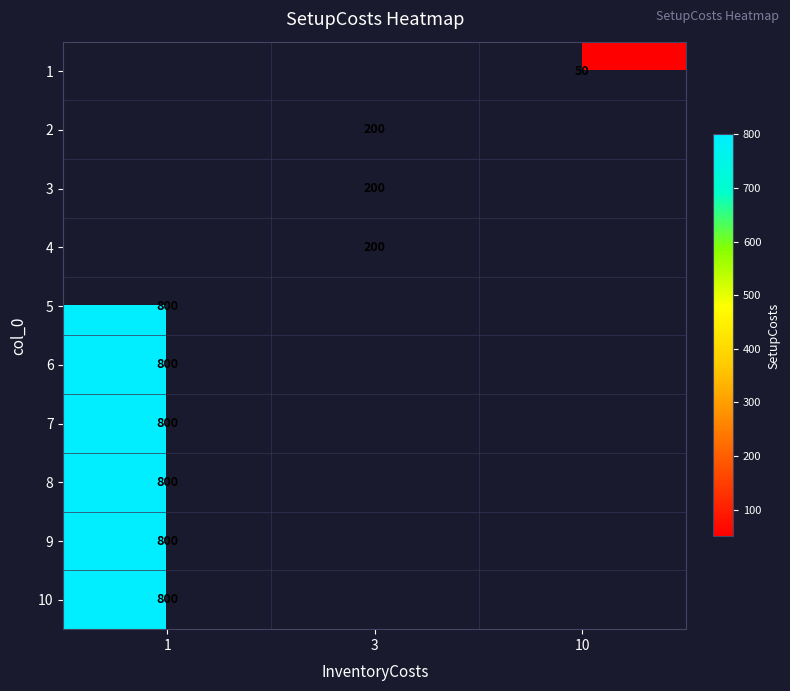

What is the minimum value shown in the chart?

50.0